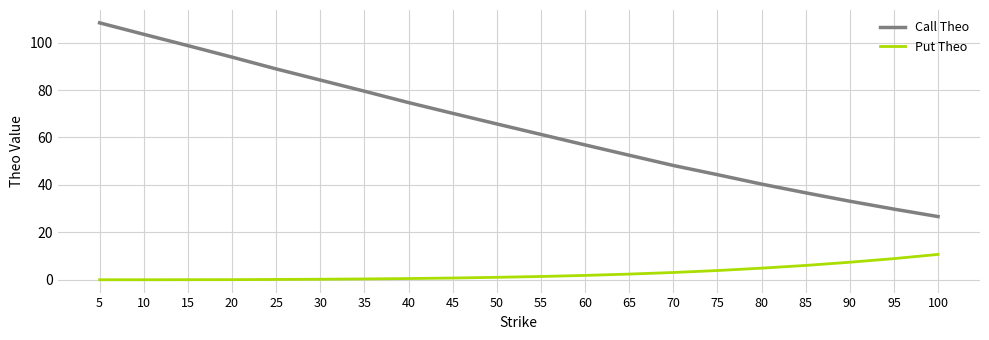

True or false: Call Theo and Put Theo intersect in this chart.

False